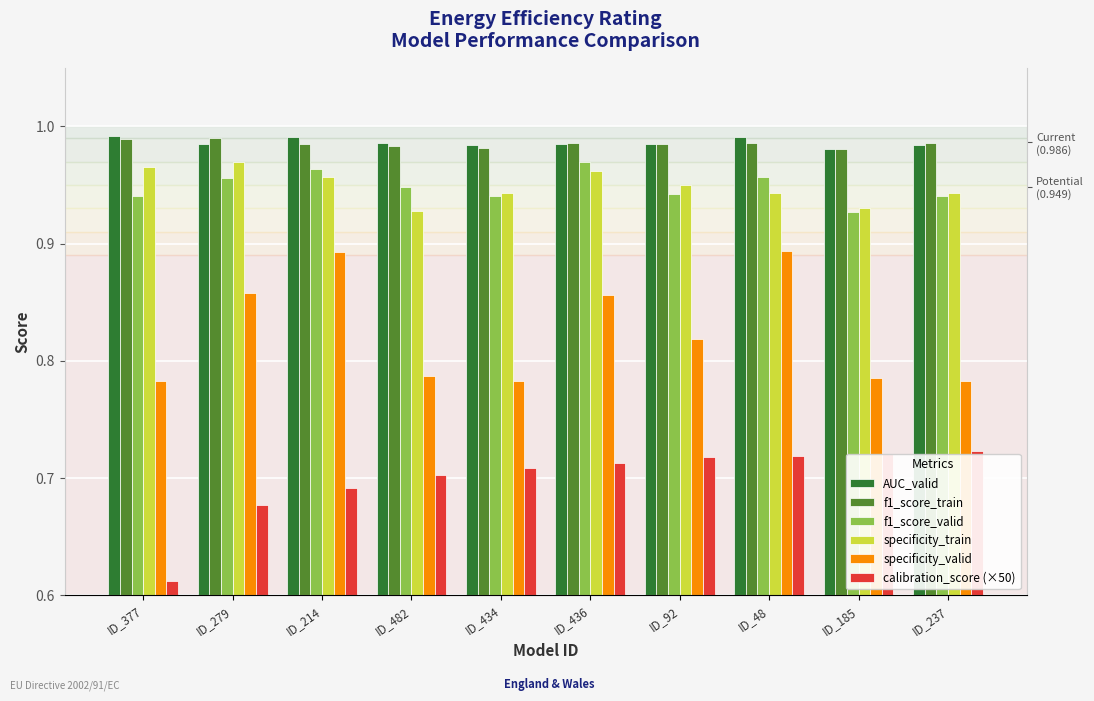

Between ID_377 and ID_434, which series saw the biggest shift?

calibration_score (×50)